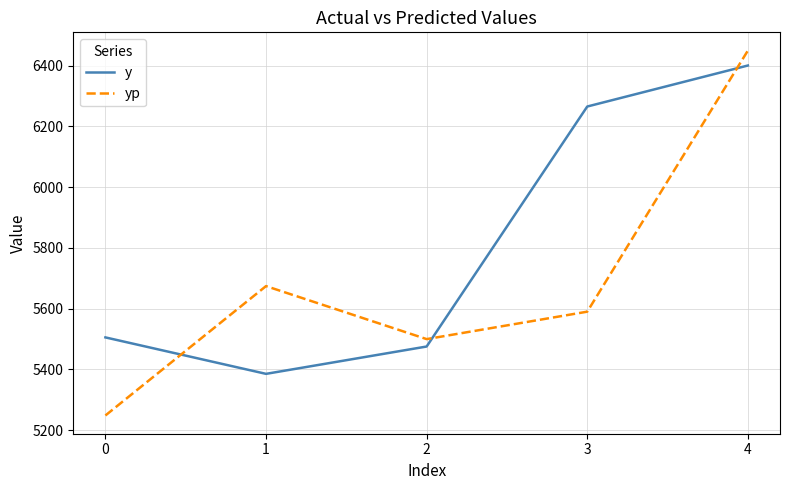

Which category has the highest value across all series?

4